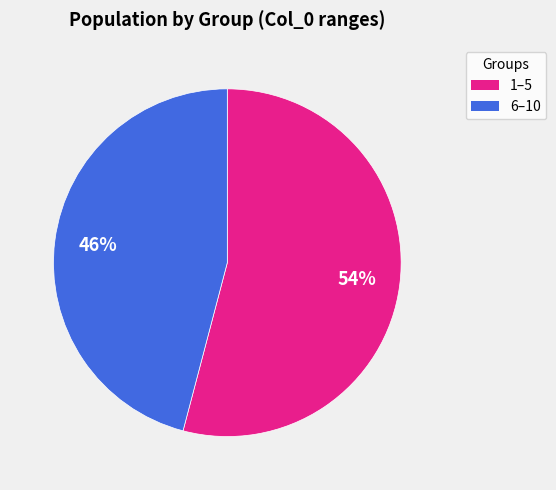

Does any single category account for the majority?

Yes